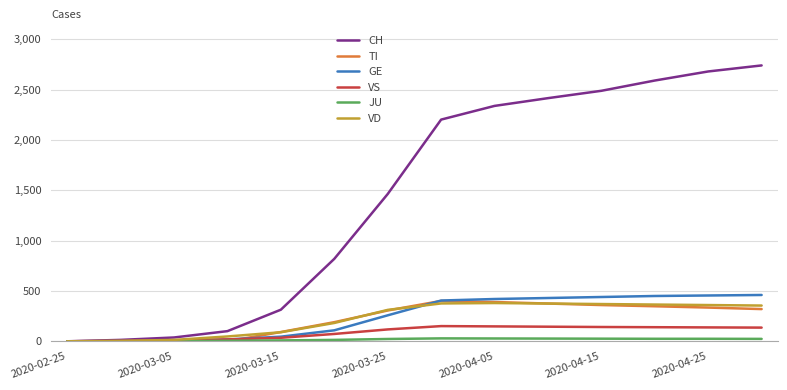

Which series has the widest spread of values?

CH